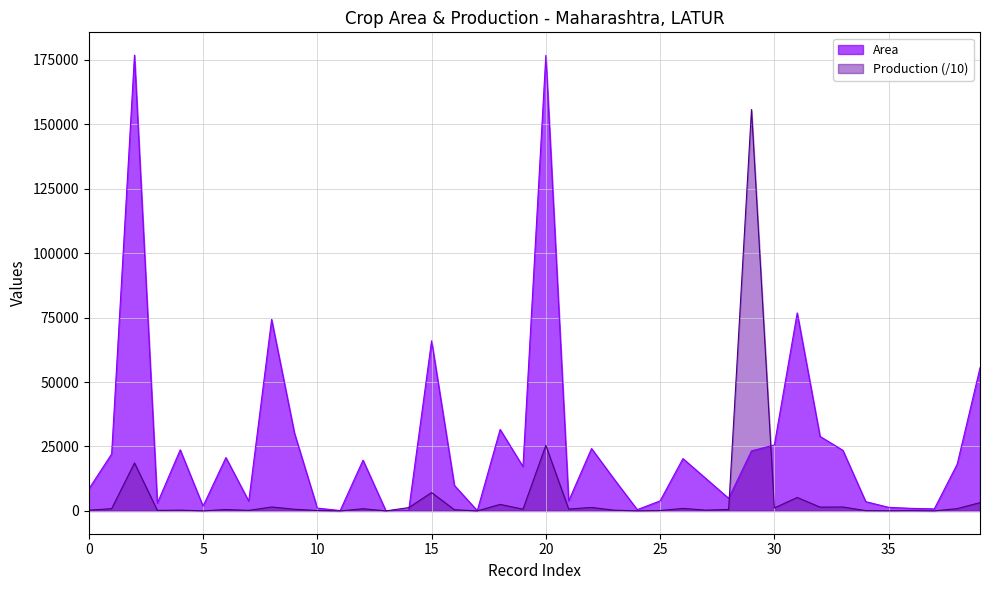

Does the chart have visible grid lines?

Yes